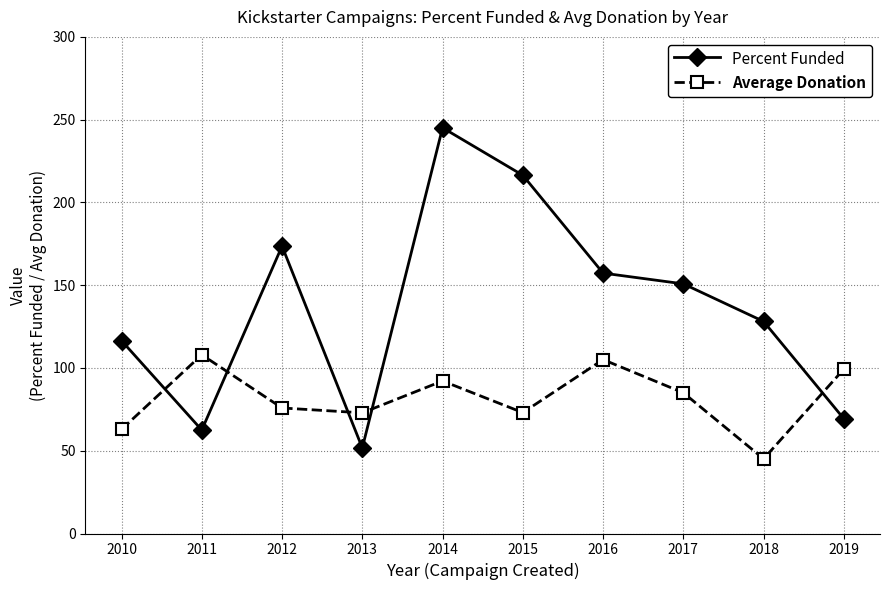

How many lines are shown in the chart?

2